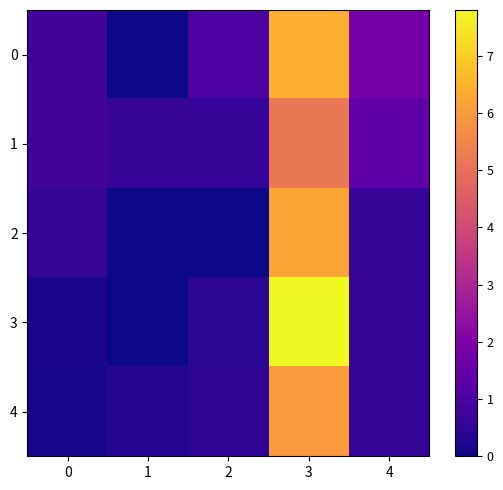

How many categories are shown in the chart?

5